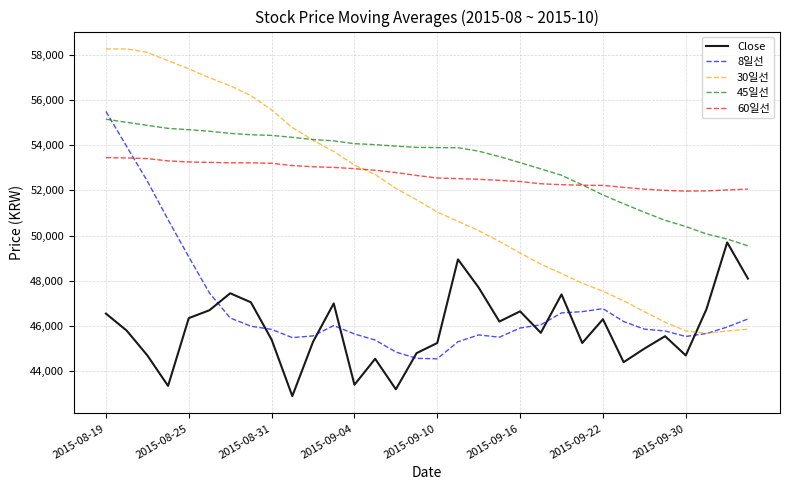

What is the smallest value displayed?

42900.0